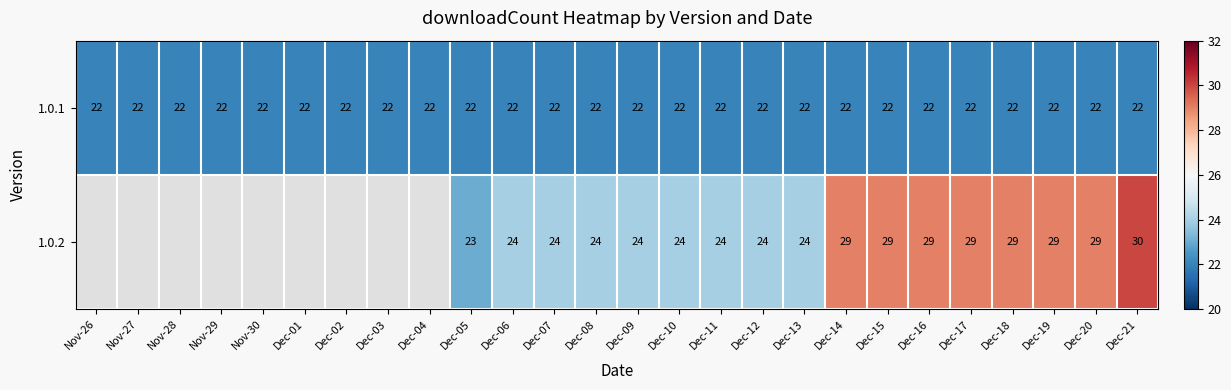

What is the maximum value for 1.0.1?

22